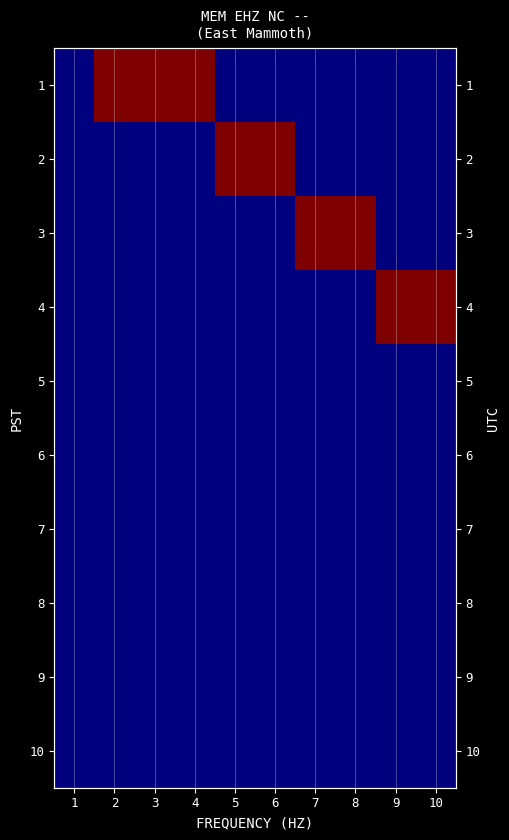

True or false: 4 has a value of 0 at 4.

True